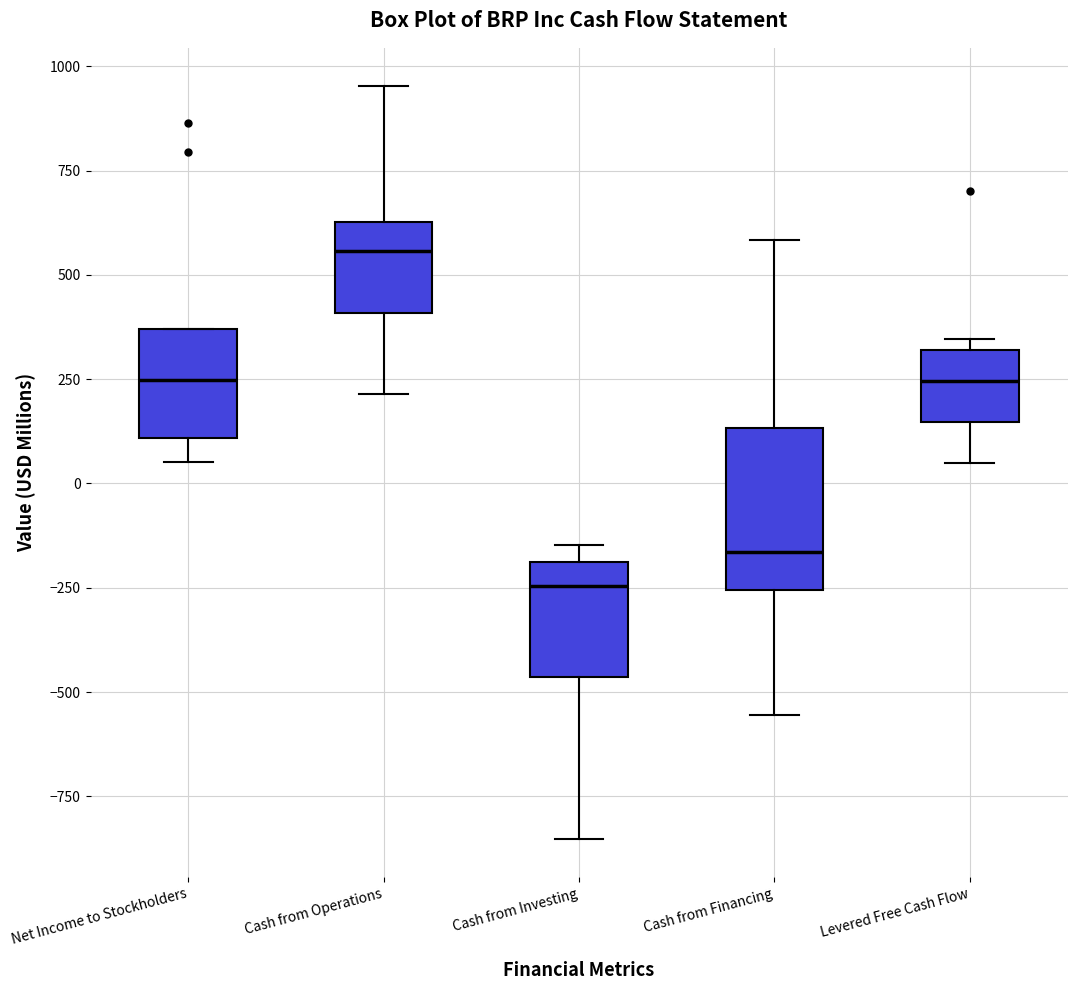

Which box is the tallest, from its lower edge to its upper edge?

Cash from Financing